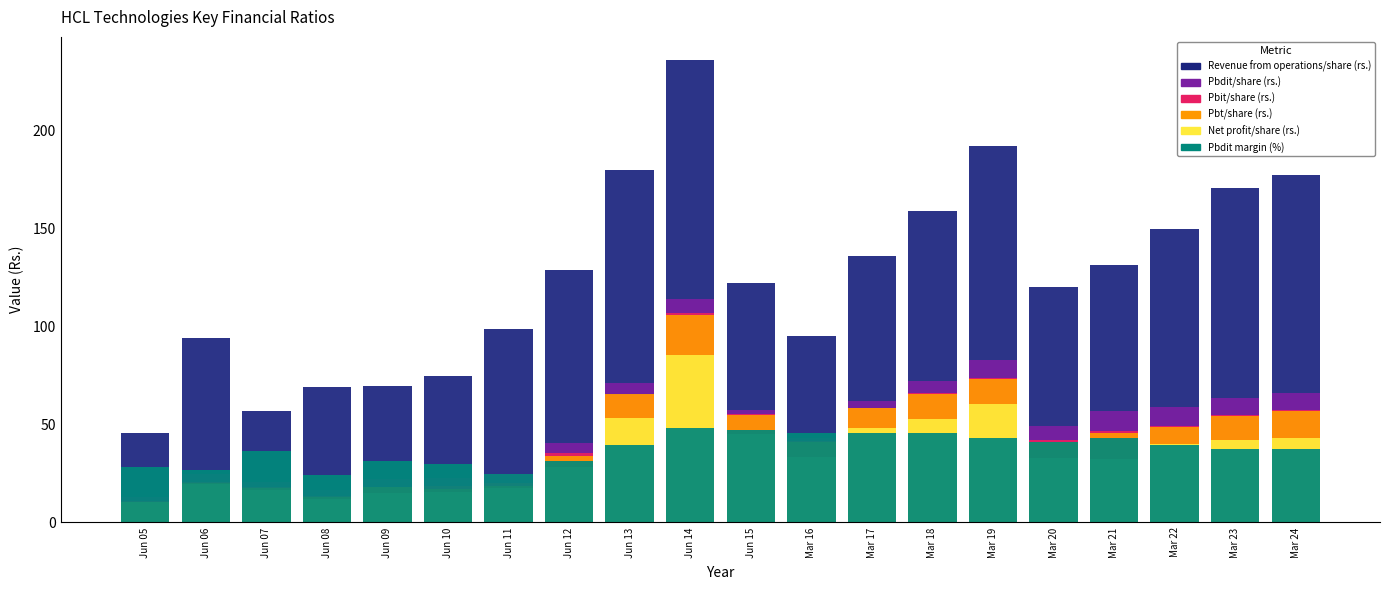

Which category has the highest value in the Pbt/share (rs.) series?

Jun 14